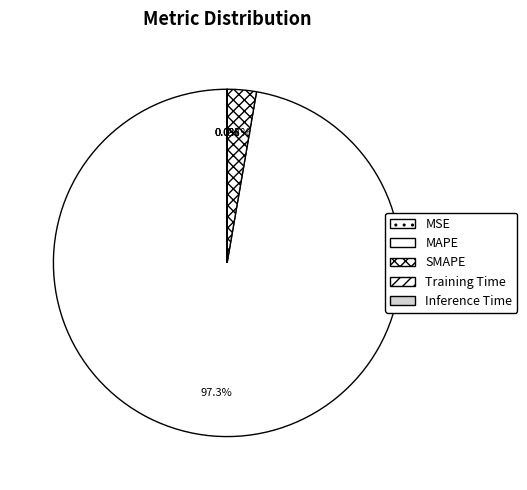

To the nearest percent, what is the combined percentage of SMAPE and MAPE?

100%